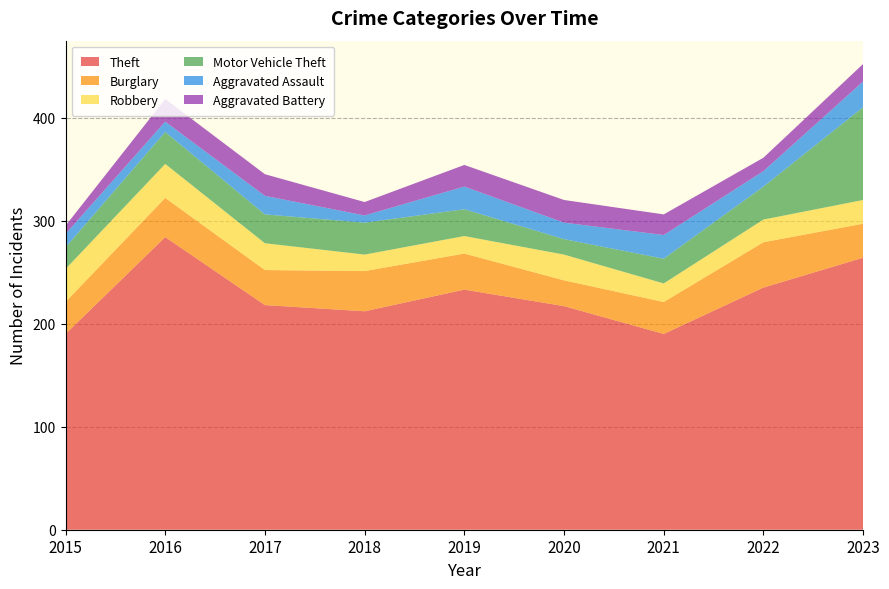

Reading left to right, list all the values displayed in this chart.

Theft: 190	284	218	212	233	217	190	235	264
Burglary: 31	38	34	39	35	25	31	44	33
Robbery: 32	33	26	16	17	25	18	22	23
Motor Vehicle Theft: 21	31	28	31	26	15	24	32	90
Aggravated Assault: 13	10	18	7	22	16	23	15	25
Aggravated Battery: 8	22	21	13	21	22	20	13	17